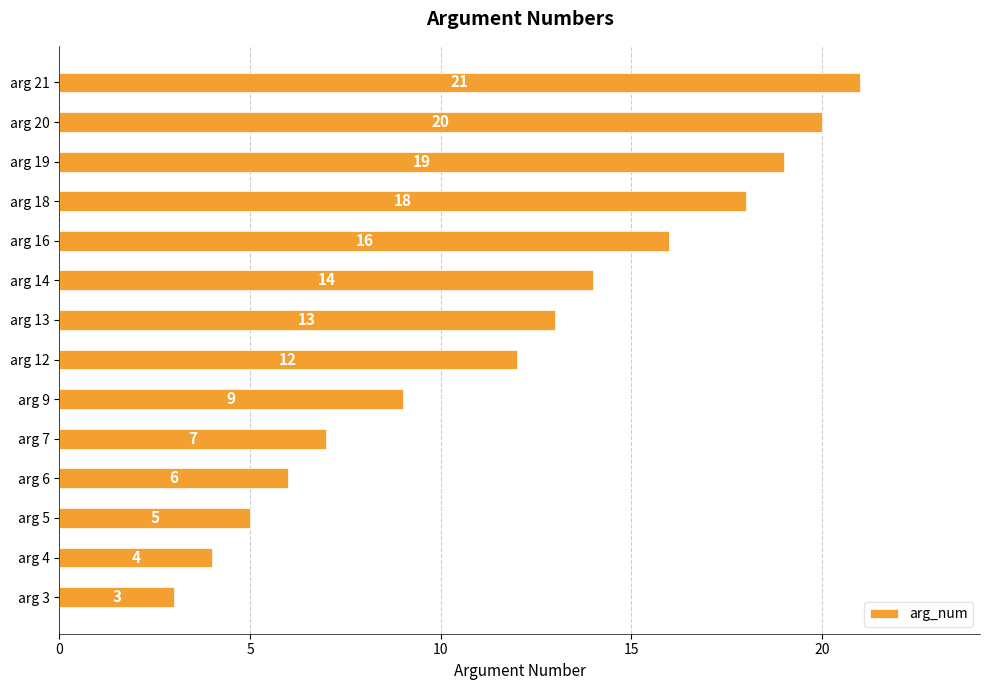

What is the difference between the maximum and minimum values?

18